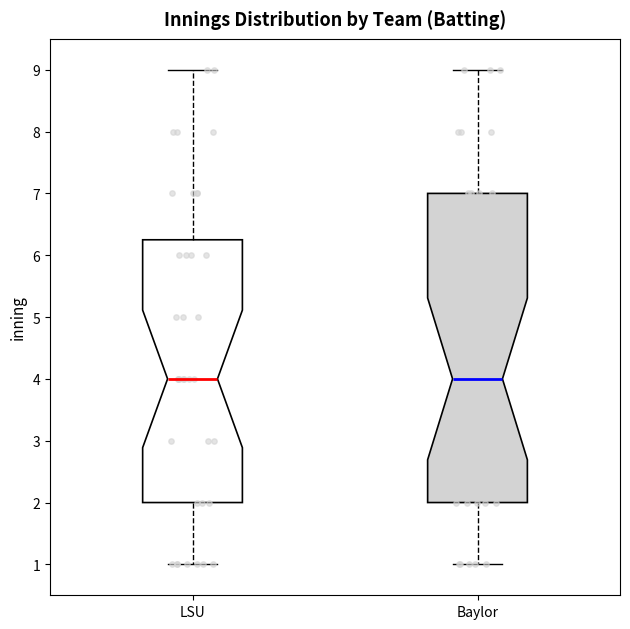

Comparing the boxes themselves (not the whiskers), which one is the tallest?

Baylor